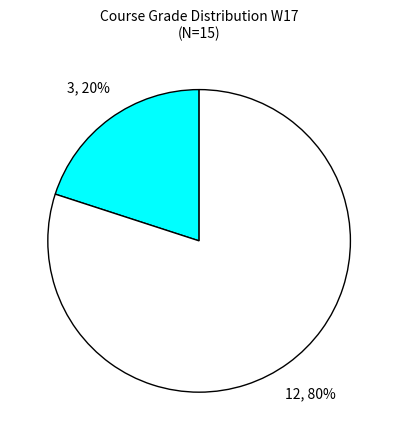

Is there any slice that represents more than half of the pie?

Yes